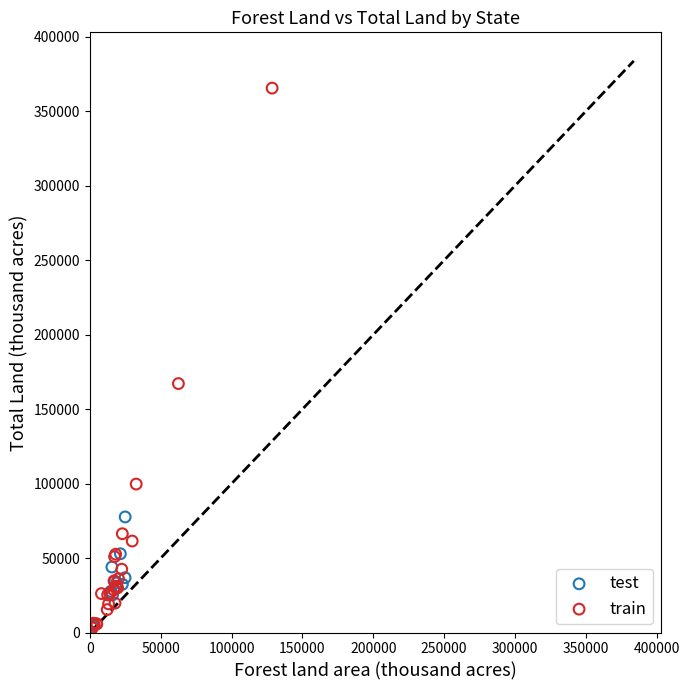

Which series has the largest Y range (max minus min)?

train